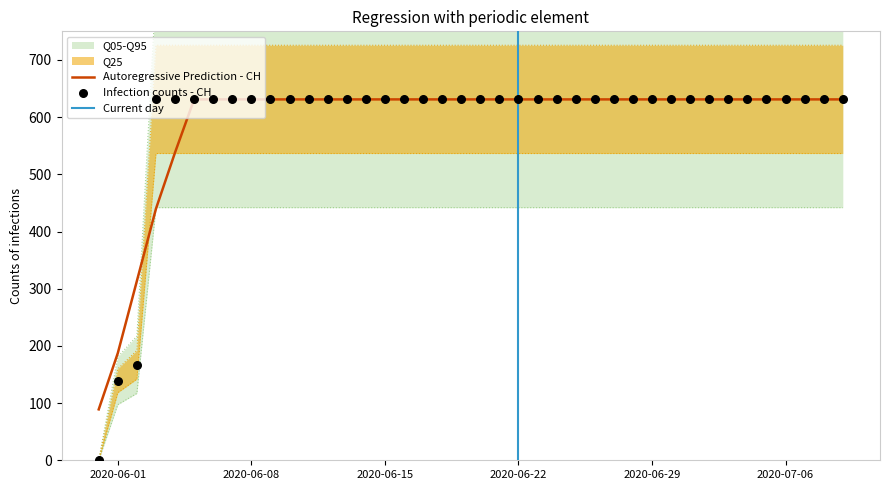

Which has a higher value, 2020-06-21 or 2020-07-06?

2020-06-21